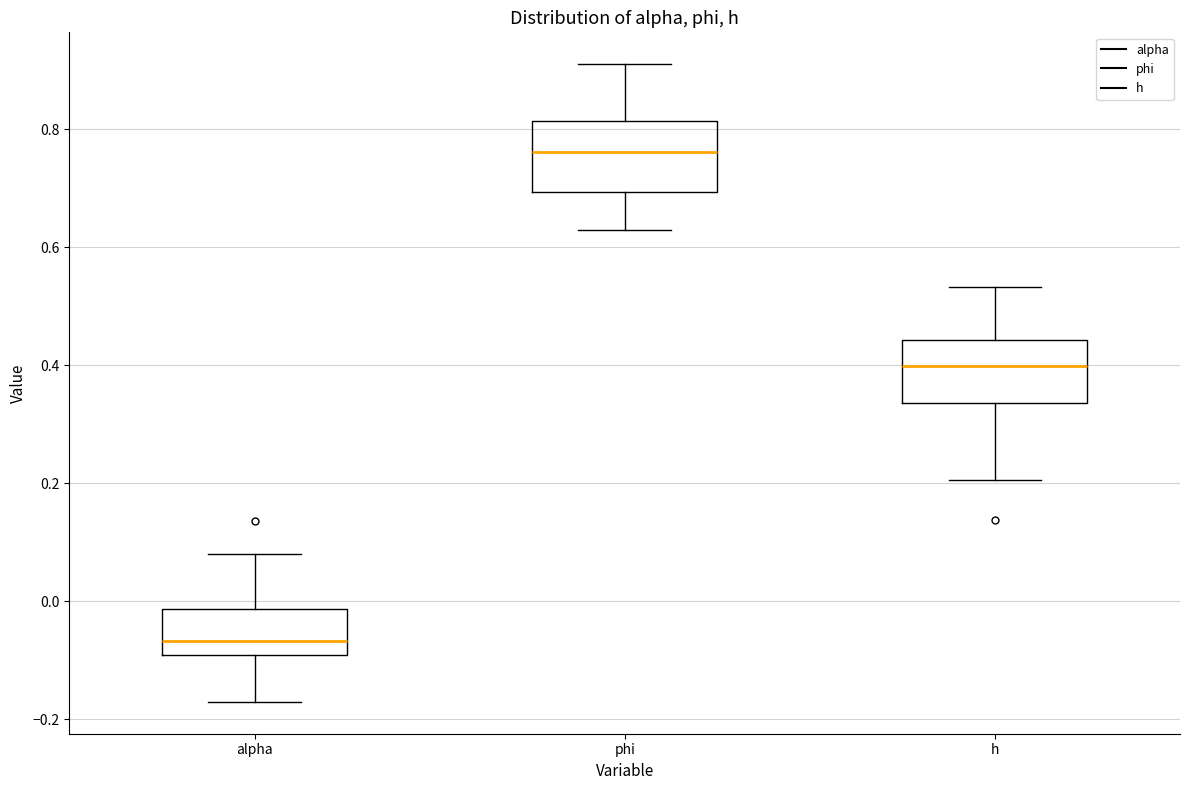

Reading left to right, transcribe this box plot: for each box, give where its median line is, the range the box spans, and where its two whiskers end, as read against the y-axis. The values are not printed on the chart, so give them approximately, as read against the axis.

alpha: median -0.06, box -0.10 to -0.02, whiskers -0.18 to 0.08
phi: median 0.76, box 0.70 to 0.82, whiskers 0.62 to 0.92
h: median 0.40, box 0.34 to 0.44, whiskers 0.20 to 0.54